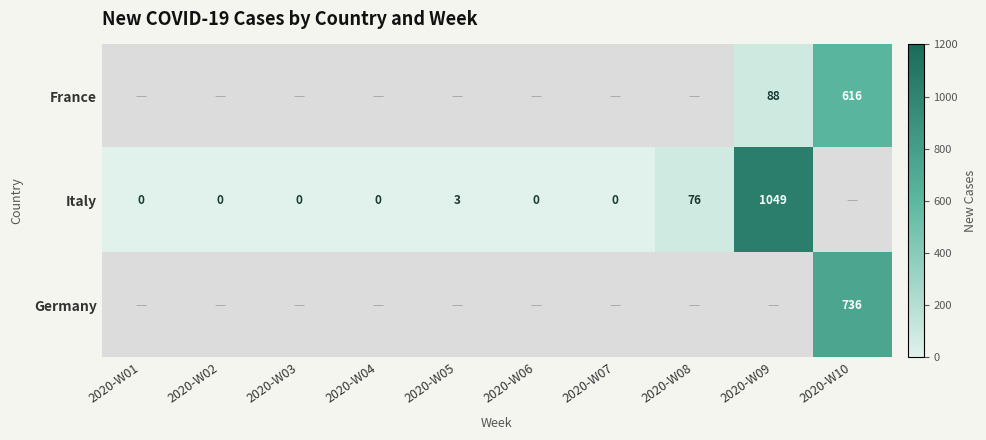

Between 2020-W02 and 2020-W05, which is larger?

2020-W05